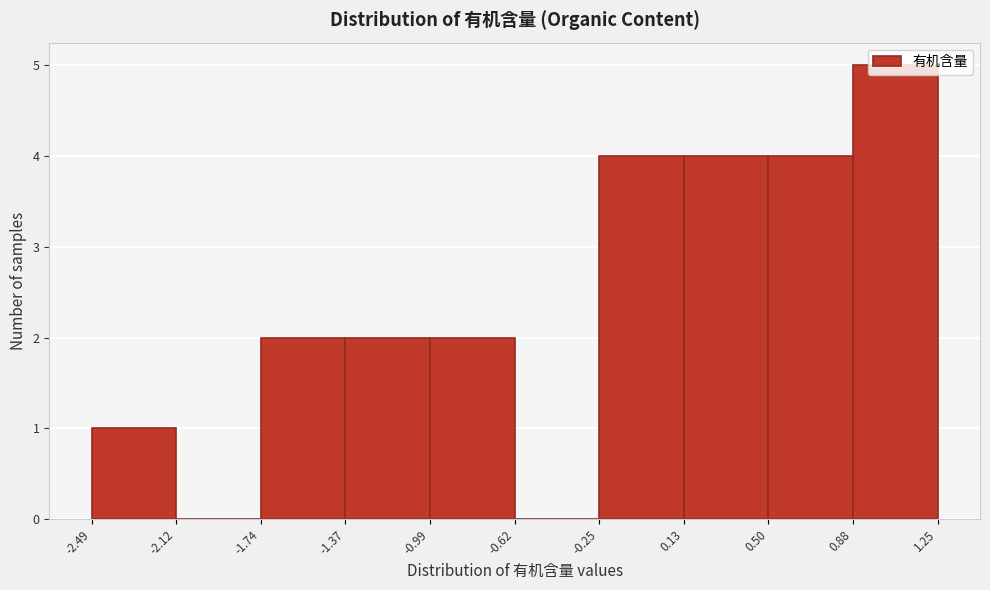

What is the height of the bar covering 0.13 to 0.50 on the x-axis? The values are not printed on the chart, so give them approximately, as read against the axis.

4